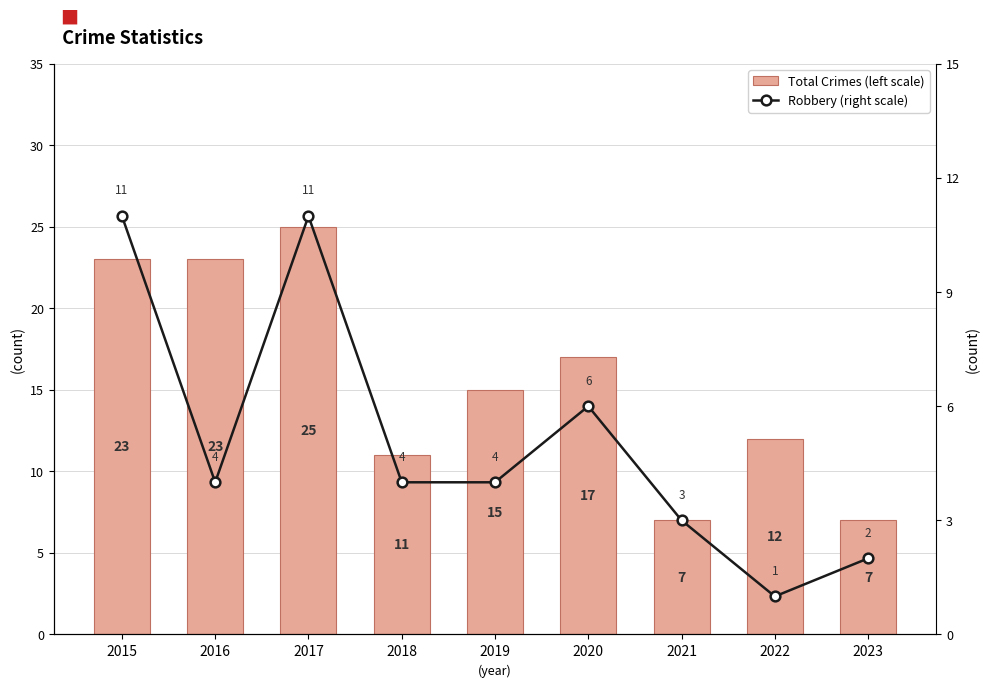

What is the difference between the Robbery (right scale) values at 2016 and 2022?

3